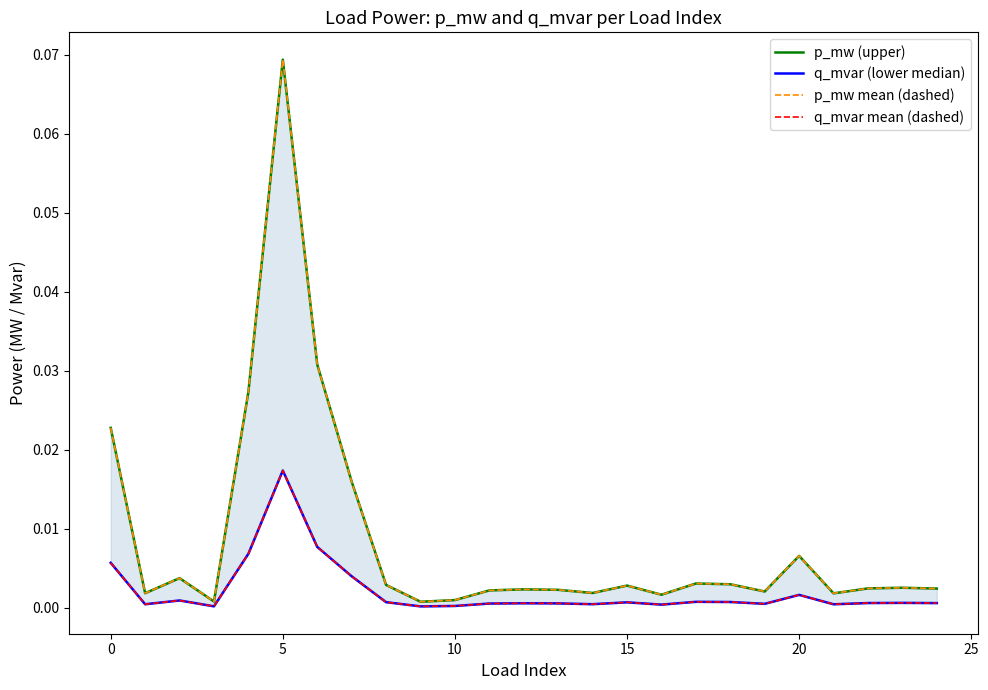

Is it true that p_mw (upper) equals 0.0 at 22?

False